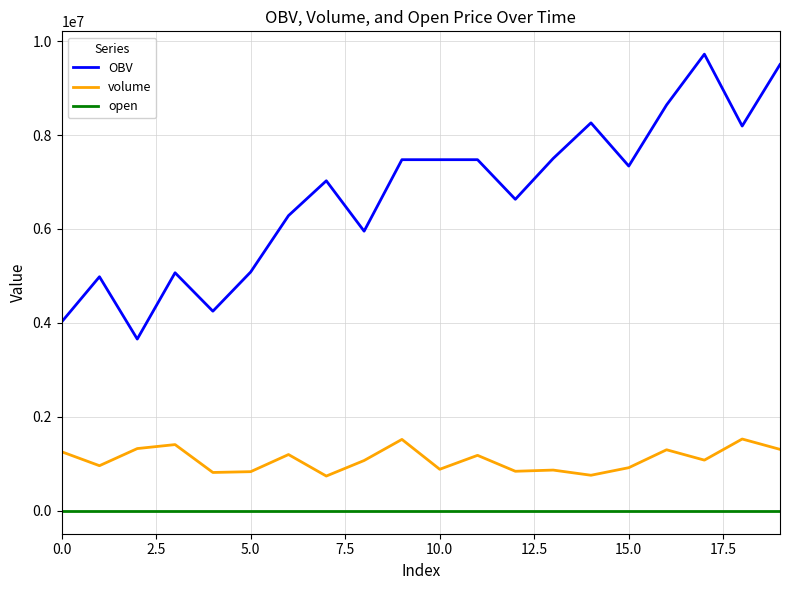

What are all the series names shown in the legend?

OBV, volume, open